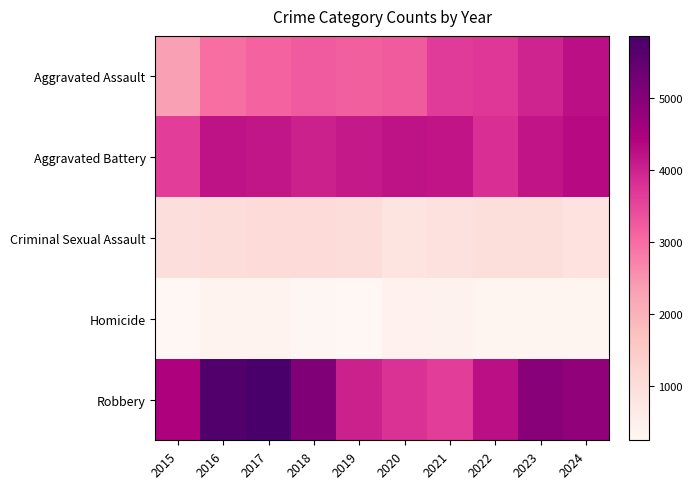

Between 2024 and 2019, which is larger?

2024